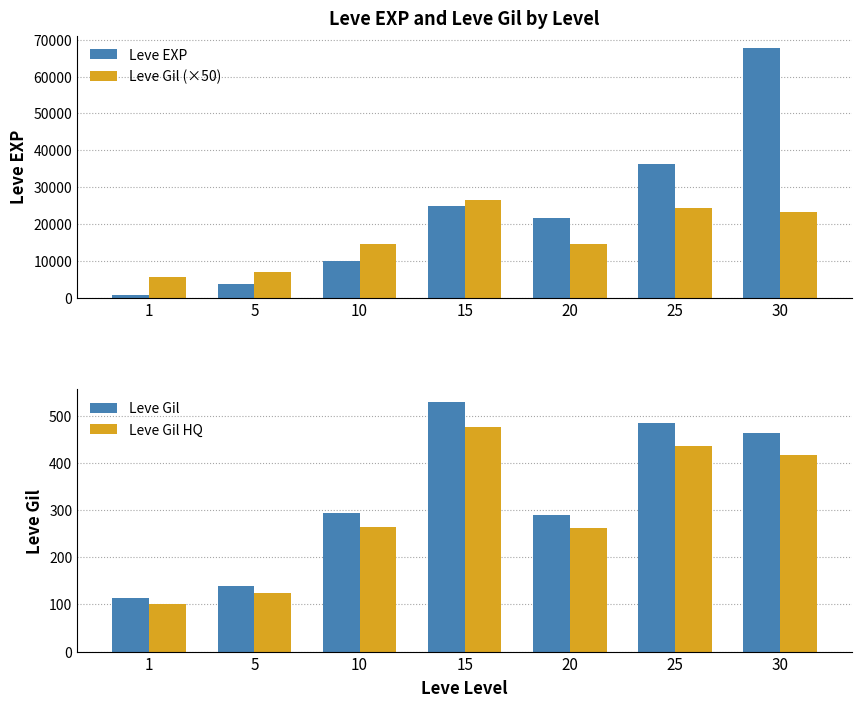

Which series has the largest range (max minus min)?

Leve EXP